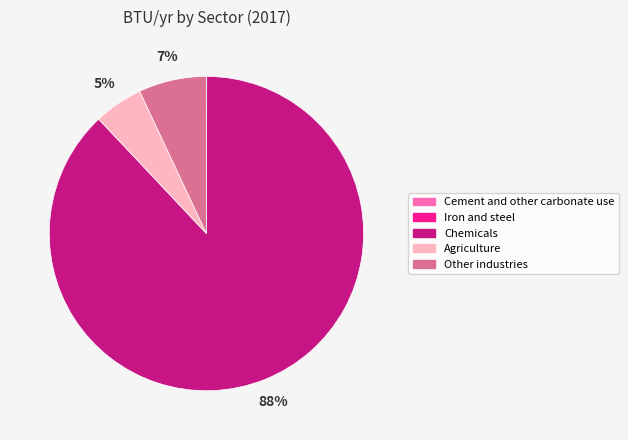

Which slice is the largest?

Chemicals